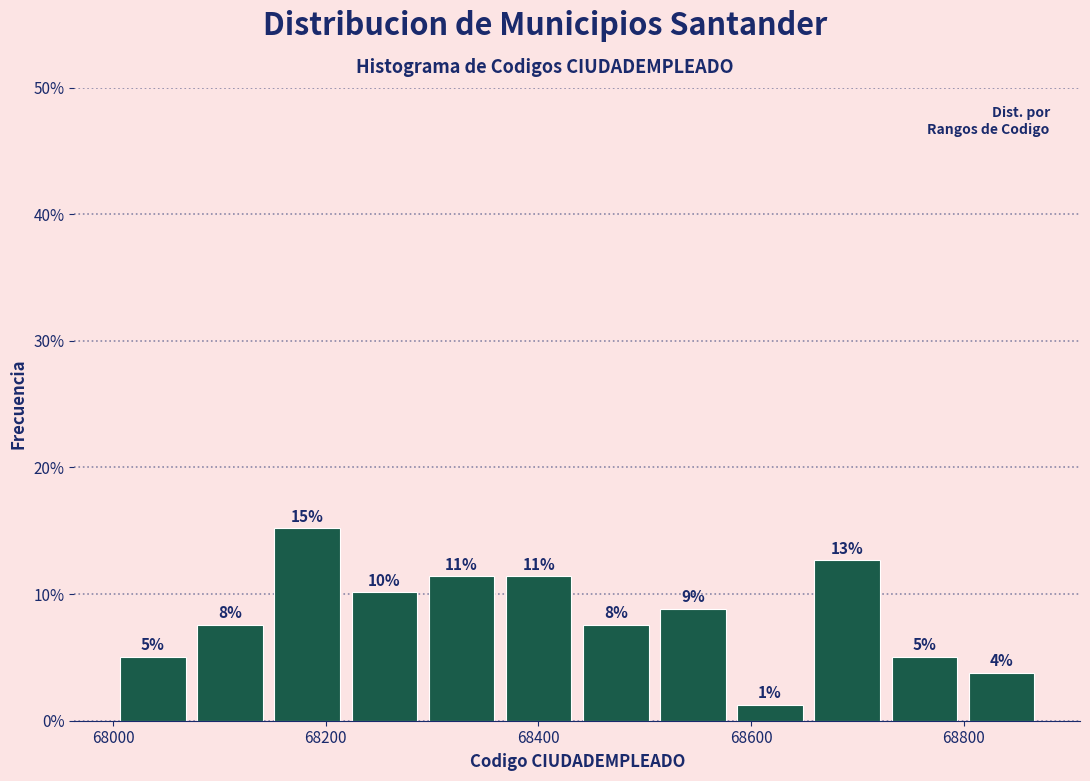

Read against the x-axis, roughly where is the centre of the tallest bar?

68180